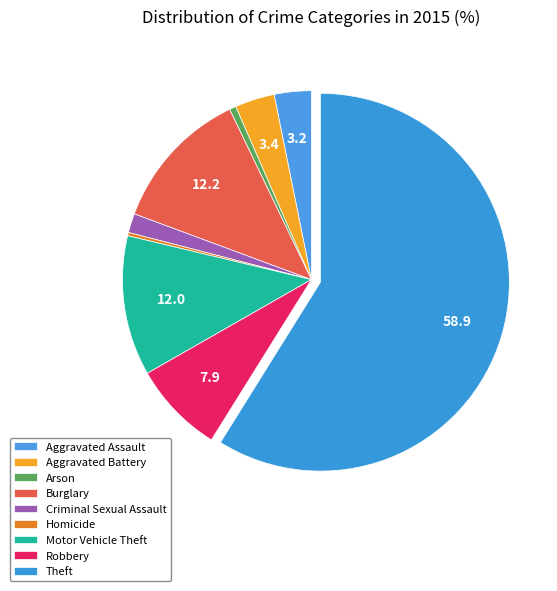

Which category accounts for the majority?

Theft